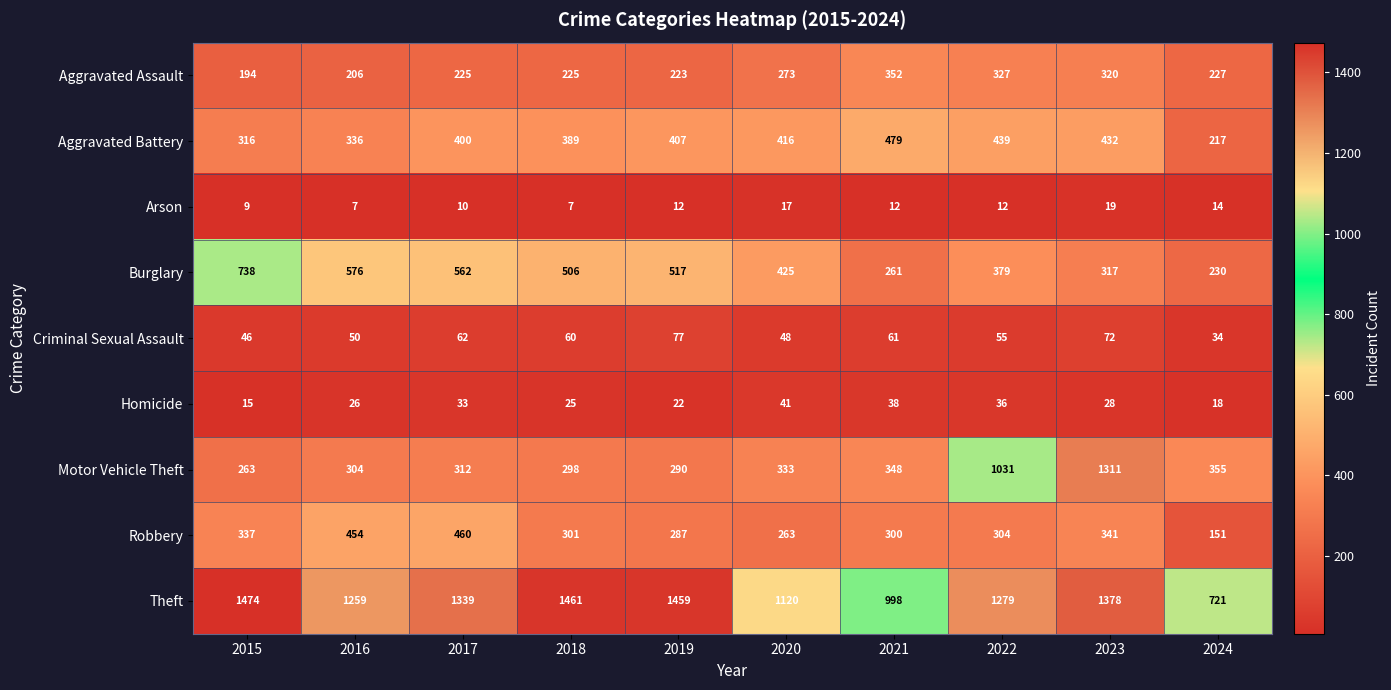

What is the difference between the Motor Vehicle Theft values at 2015 and 2017?

49